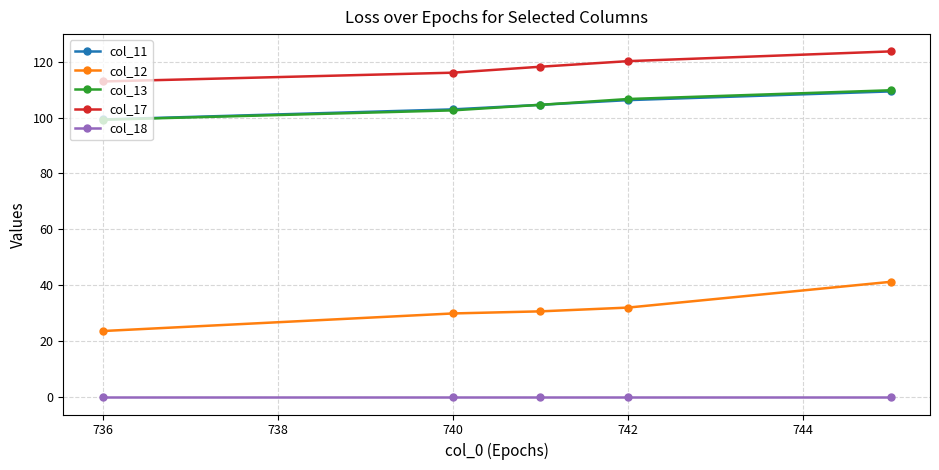

At how many categories does at least one series exceed 25?

5